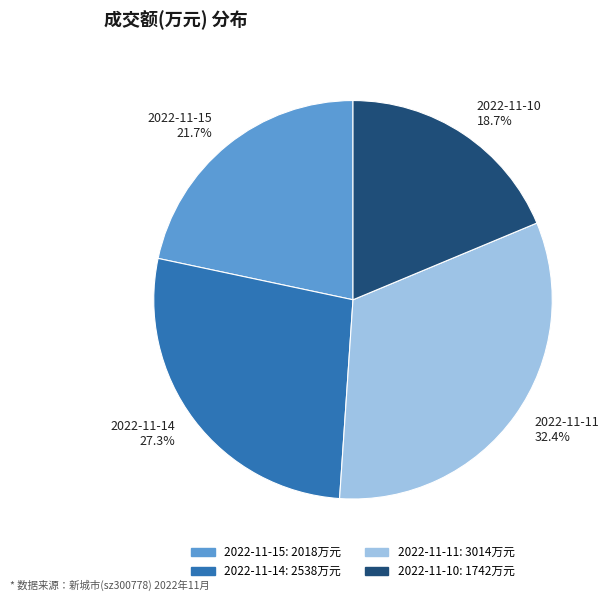

To the nearest percent, what is the combined percentage of 2022-11-10 and 2022-11-11?

51%